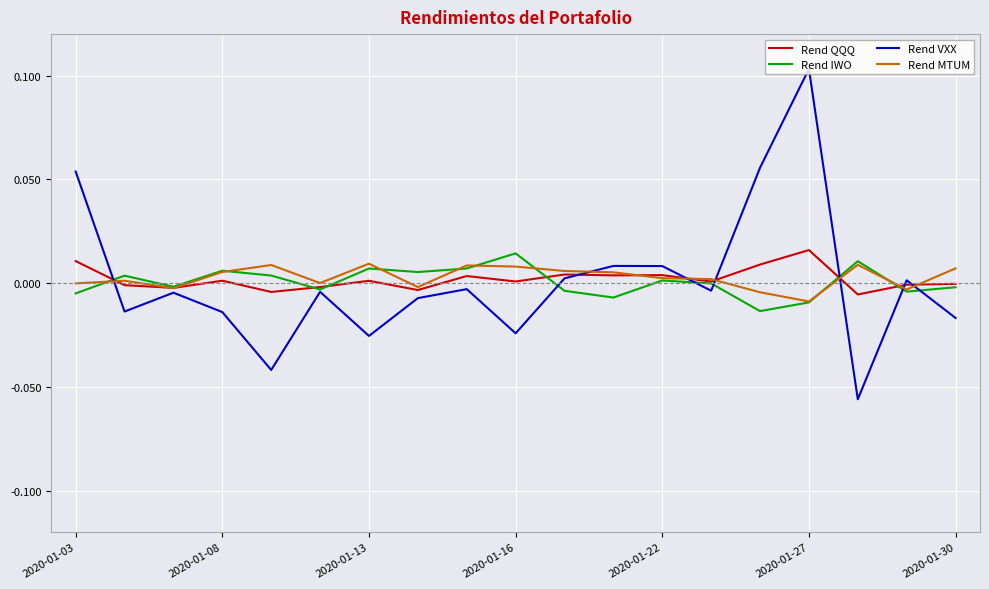

How many values in Rend VXX are below zero?

12